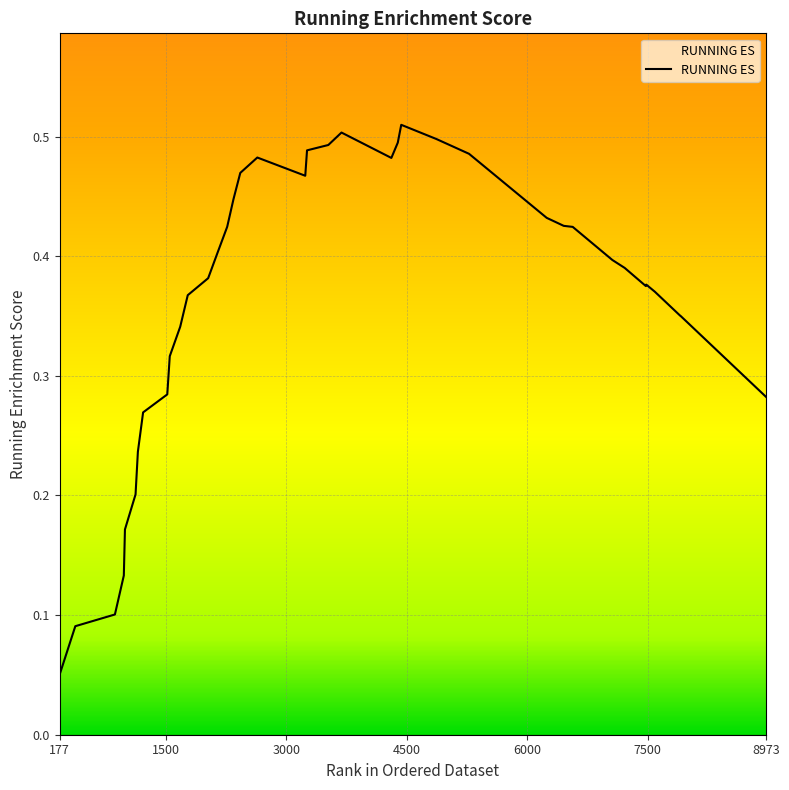

Reading left to right, extract all data points from this chart.

177=0.1	372=0.1	865=0.1	976=0.1	990=0.2	1122=0.2	1151=0.2	1216=0.3	1517=0.3	1548=0.3	1678=0.3	1772=0.4	2026=0.4	2146=0.4	2263=0.4	2341=0.4	2426=0.5	2638=0.5	3235=0.5	3257=0.5	3522=0.5	3686=0.5	4307=0.5	4387=0.5	4430=0.5	4866=0.5	5274=0.5	6241=0.4	6453=0.4	6565=0.4	7059=0.4	7212=0.4	7475=0.4	7481=0.4	7587=0.4	7905=0.4	7906=0.4	7907=0.4	8492=0.3	8973=0.3